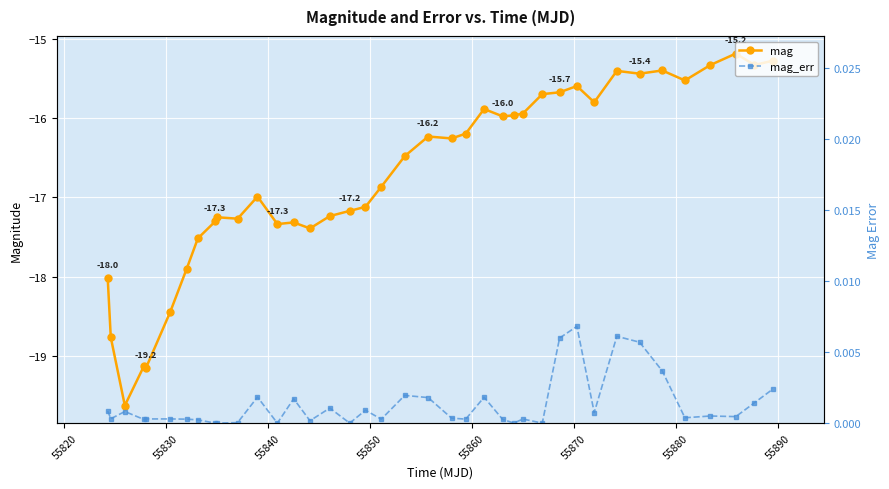

What is the sum of all mag values?

-652.5